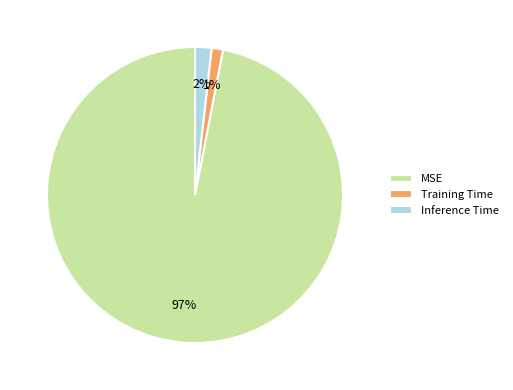

To the nearest percent, what percentage of the pie is Training Time?

1%